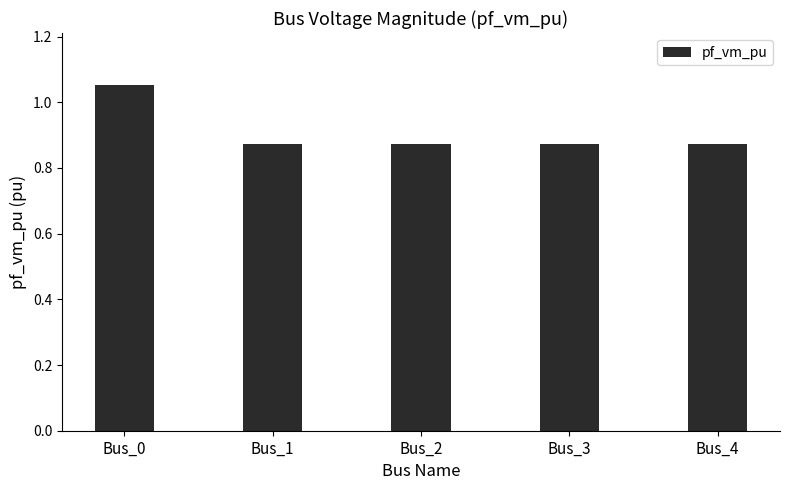

Is it true that the value at Bus_1 is 1.2?

False